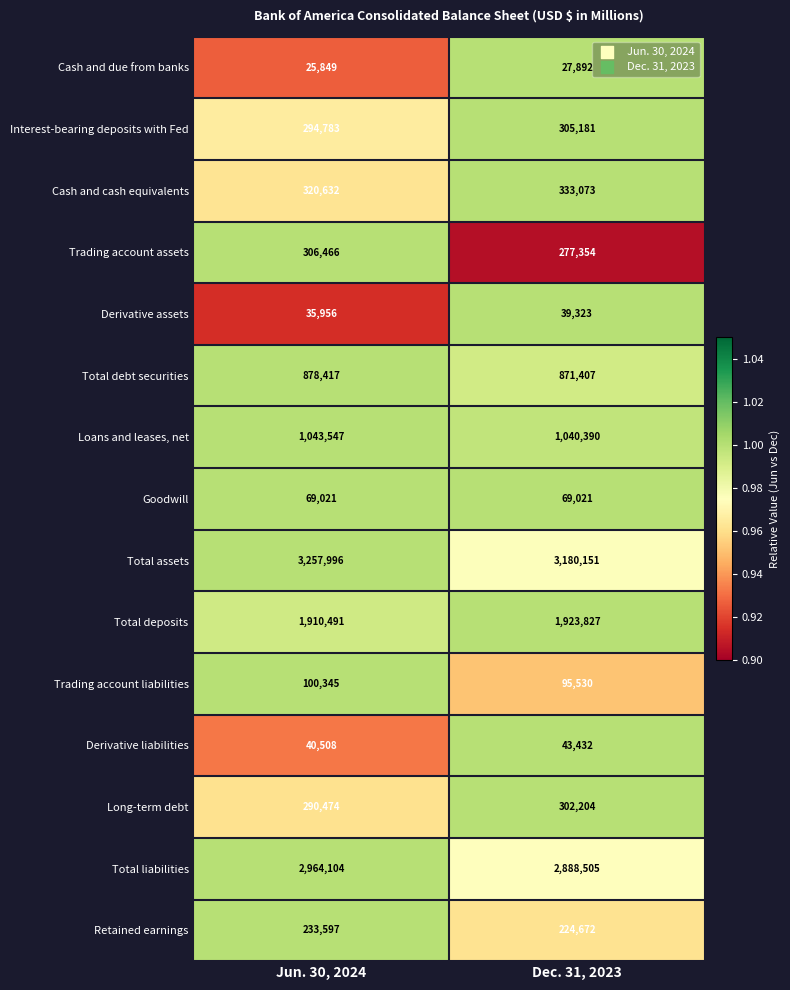

What is the sum of all Trading account assets values?

583820